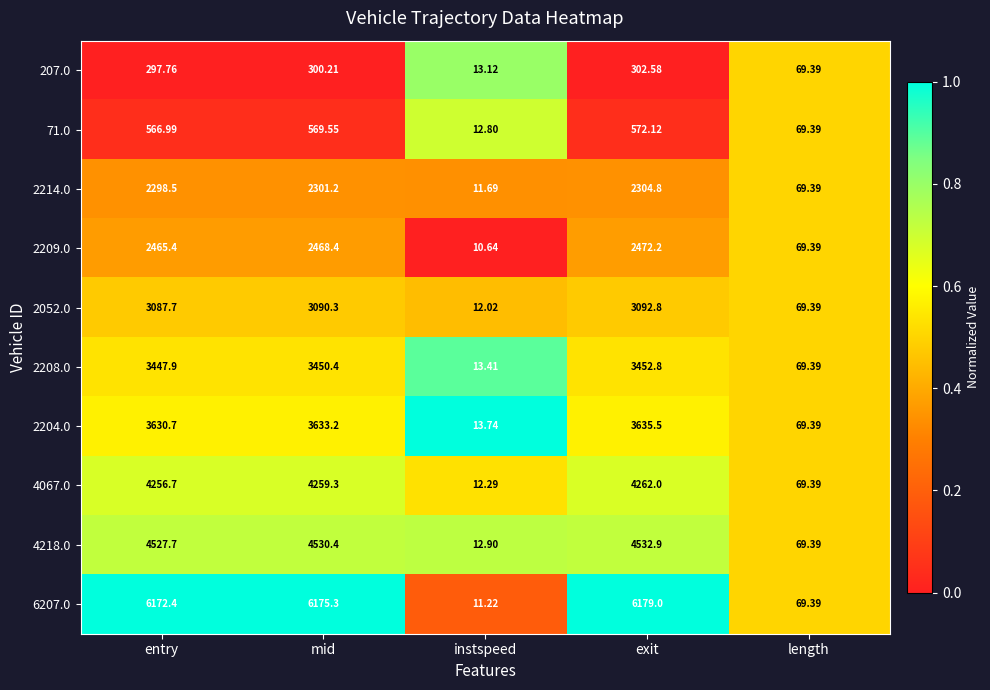

At instspeed, list the series in order from largest to smallest.

2204.0, 2208.0, 207.0, 4218.0, 71.0, 4067.0, 2052.0, 2214.0, 6207.0, 2209.0